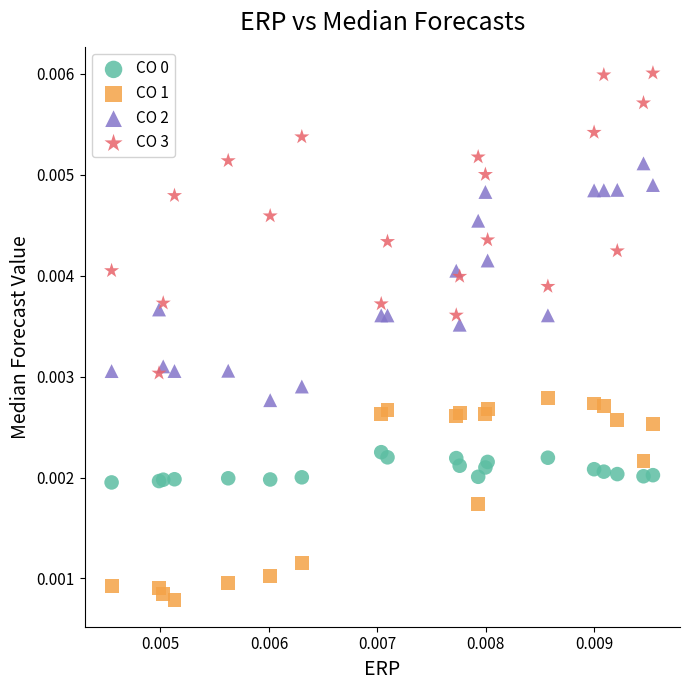

Which series has the largest Y range (max minus min)?

CO 3